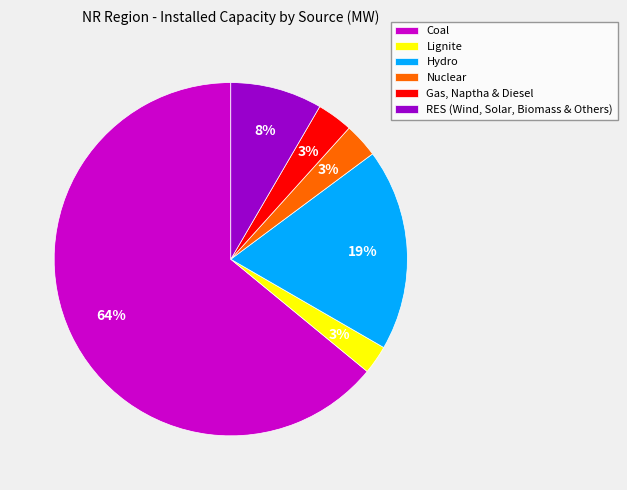

Approximately how many times larger is the value at Gas, Naptha & Diesel compared to Nuclear?

1.0